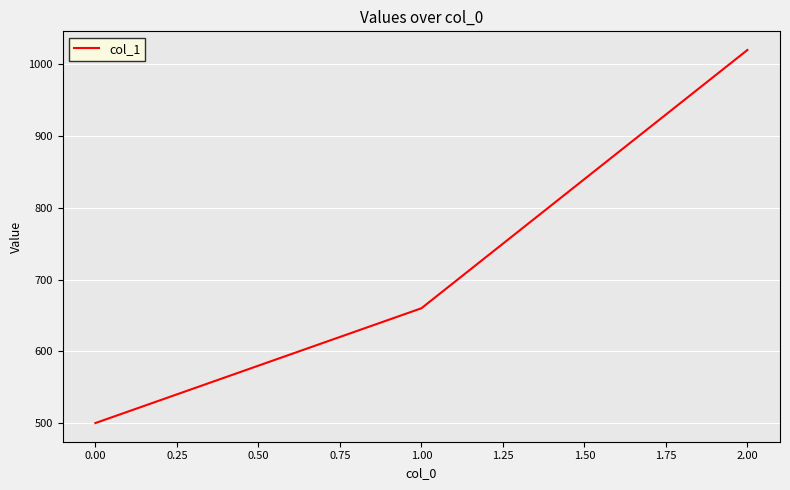

Count the number of data series in this chart.

1